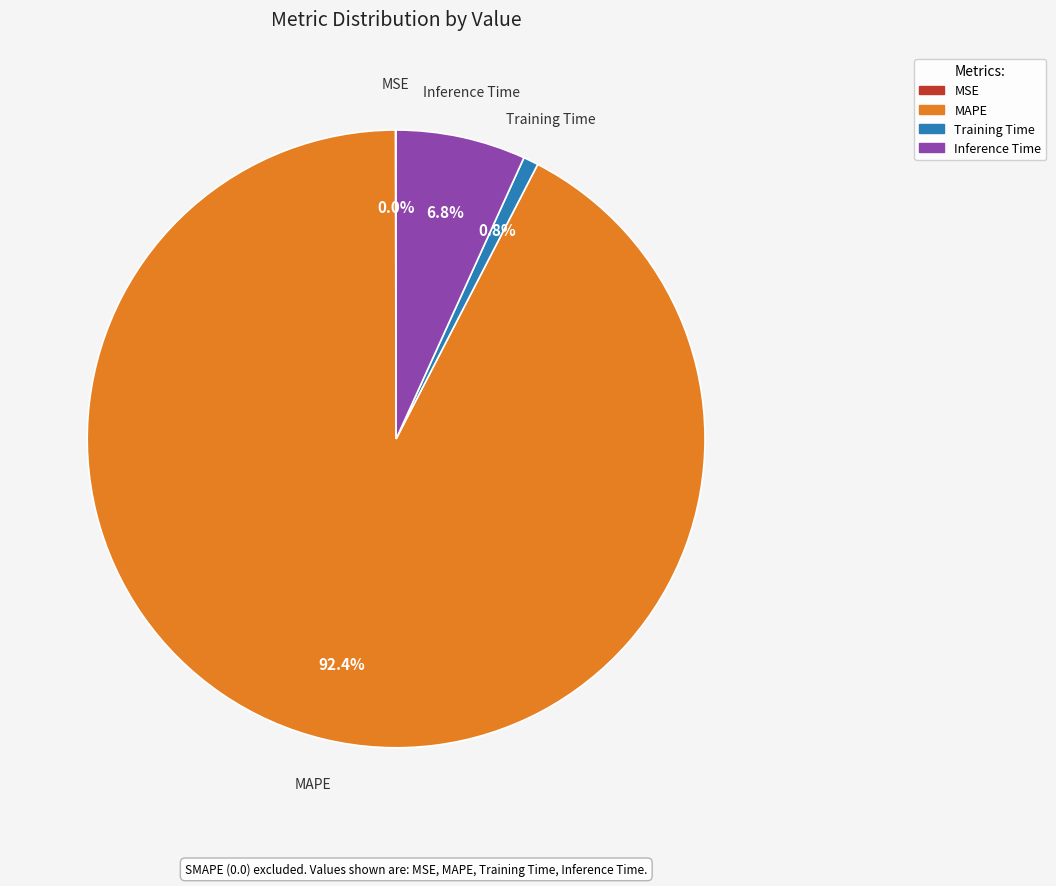

Between Inference Time and Training Time, which is larger?

Inference Time